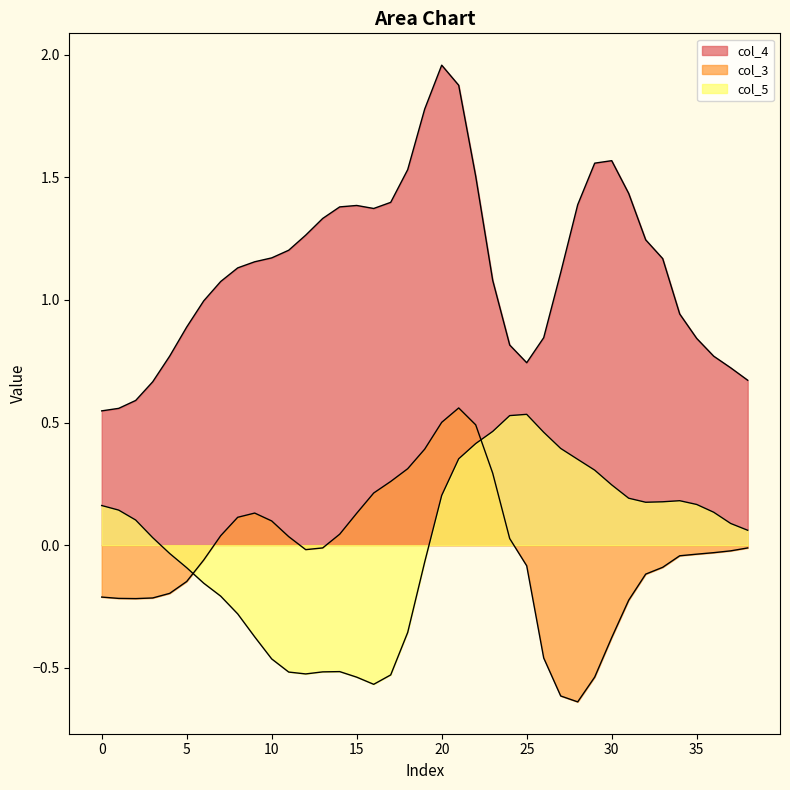

How many interior local peaks does the col_3 series have?

2